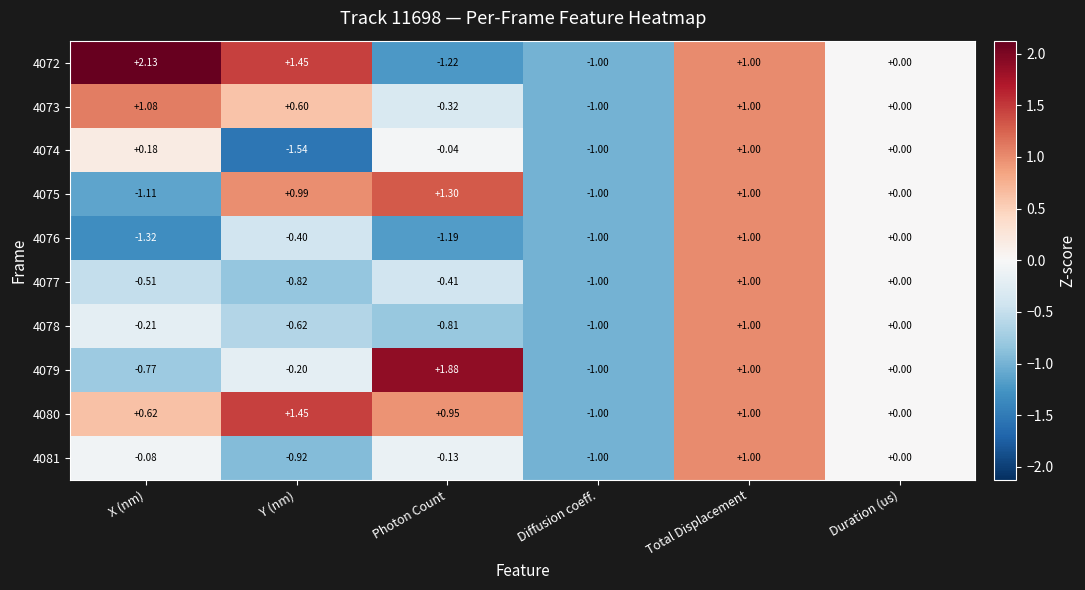

At which category is the sum across all series the highest?

Total Displacement